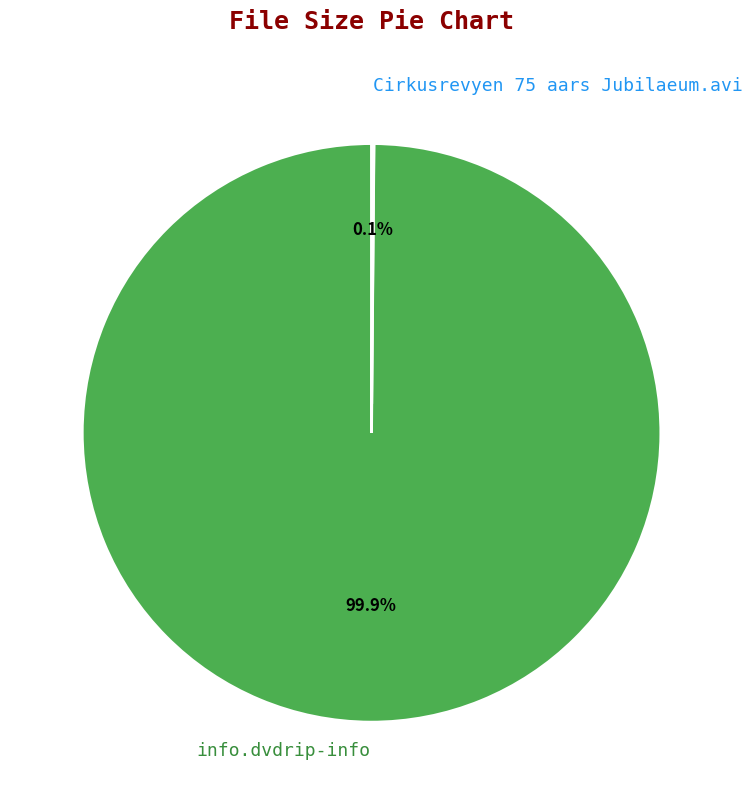

Which category accounts for the majority?

info.dvdrip-info